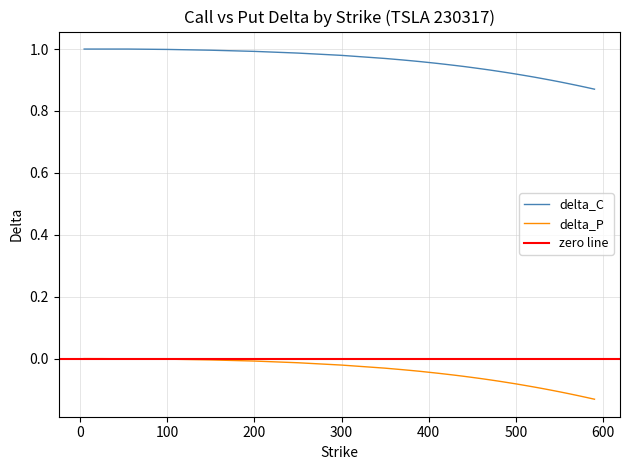

What is the sum of all delta_C values?

38.2